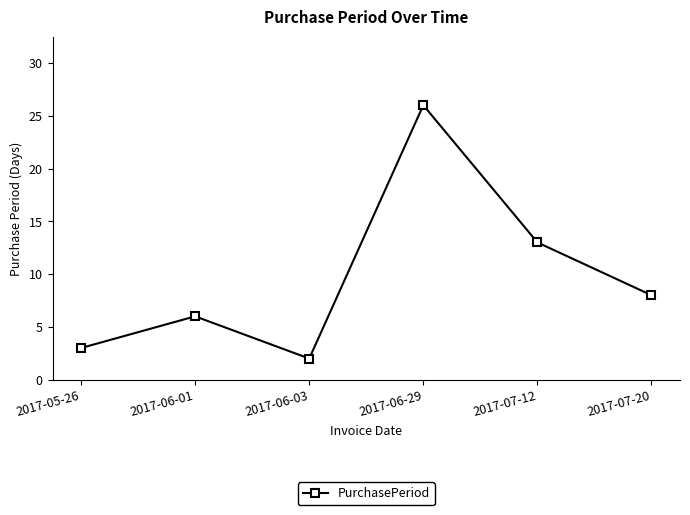

List the labels in order of value, smallest first.

2017-06-03, 2017-05-26, 2017-06-01, 2017-07-20, 2017-07-12, 2017-06-29